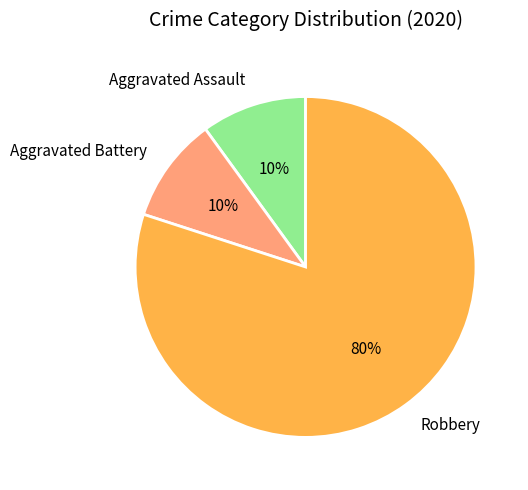

Is Robbery the majority of the pie?

Yes